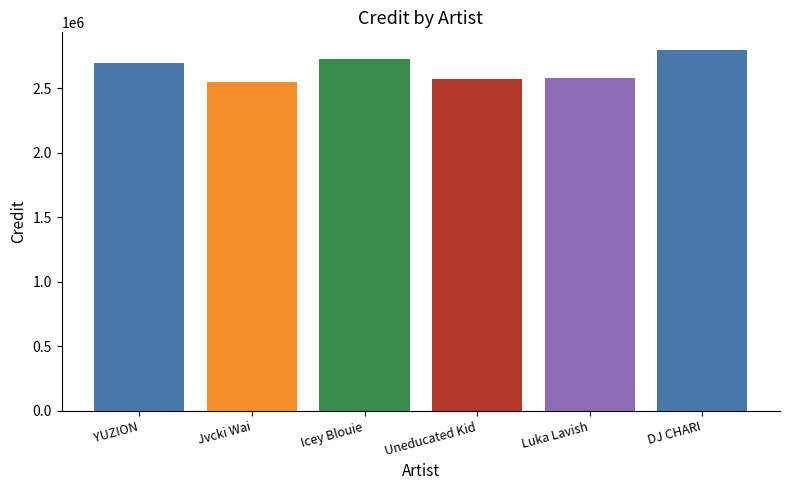

Is it true that the value at DJ CHARI is 1292478?

False